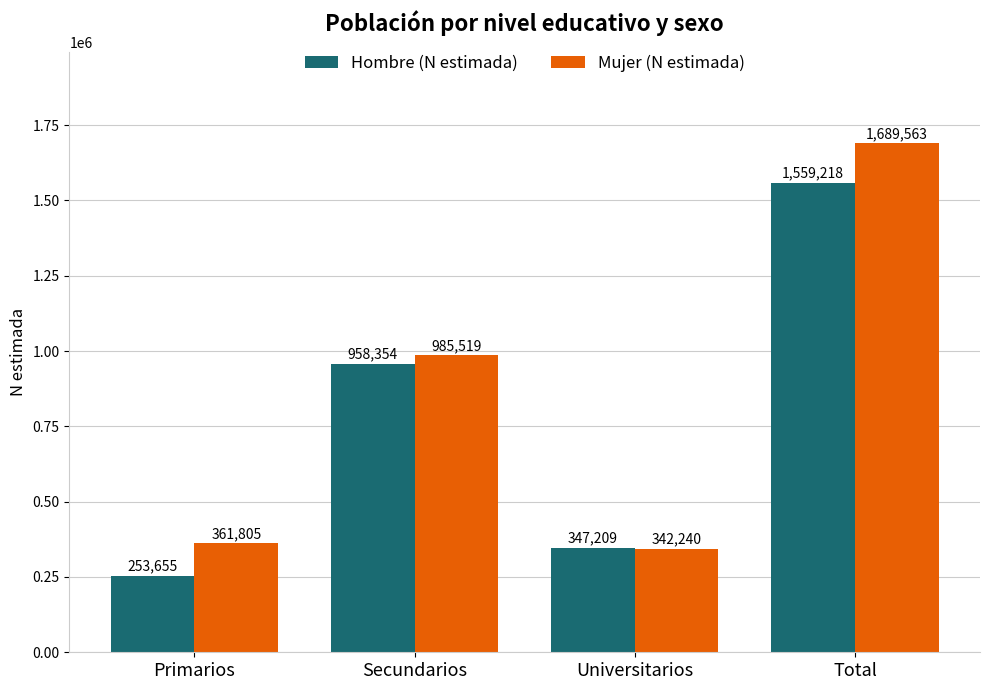

How many distinct data groups are displayed?

2